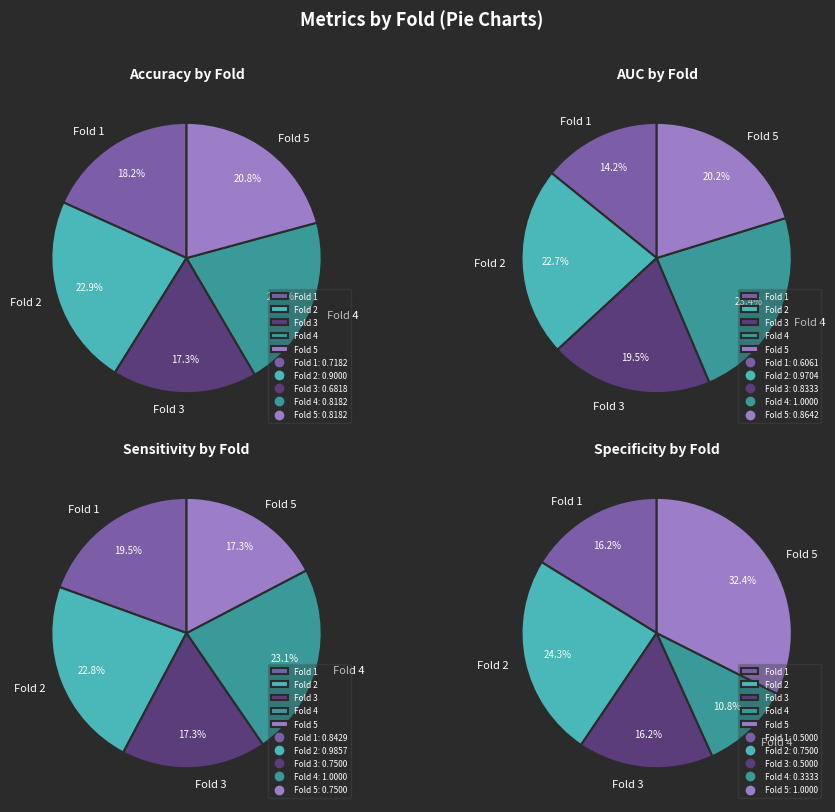

How many slices are in this pie chart?

5